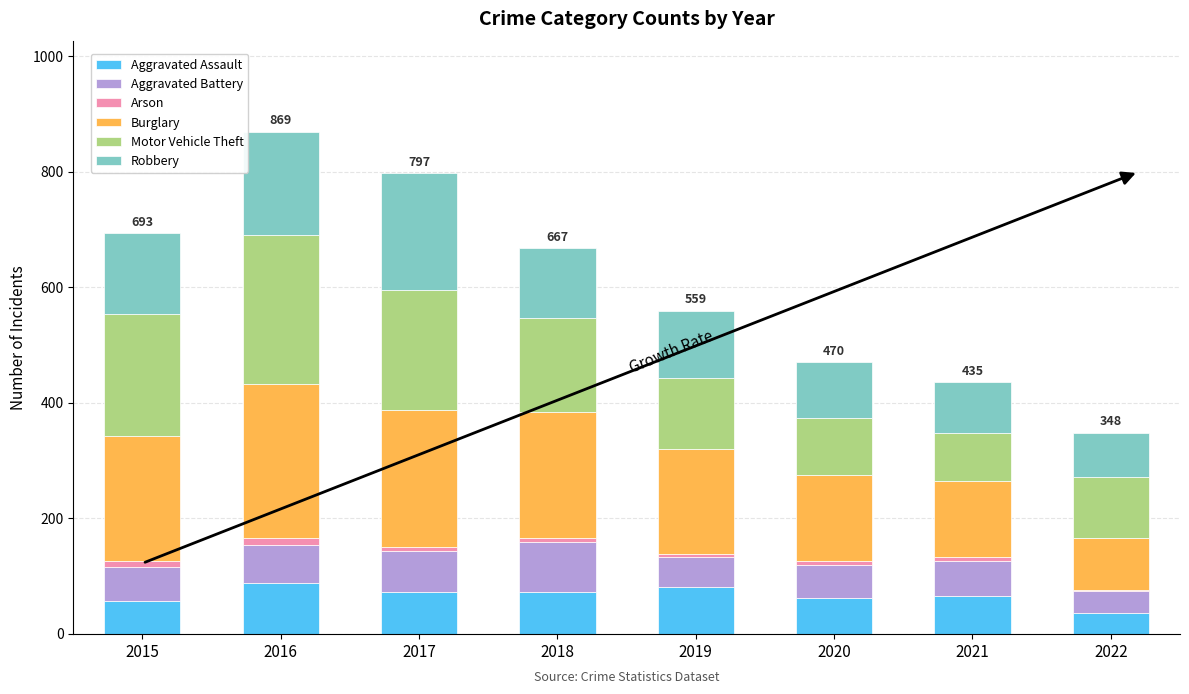

What is the highest value of the Aggravated Assault series?

88